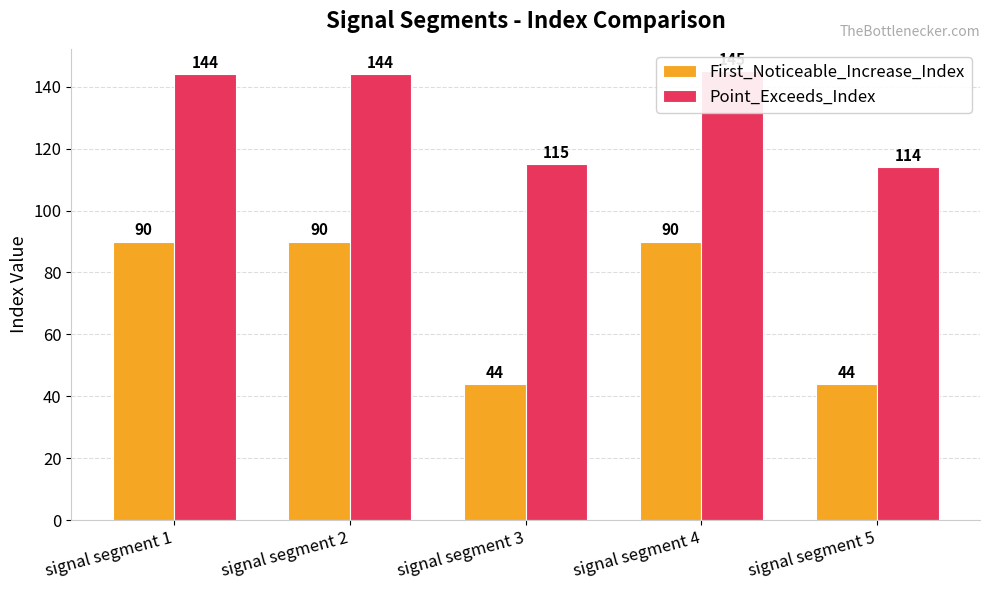

How many bars are there in total?

10